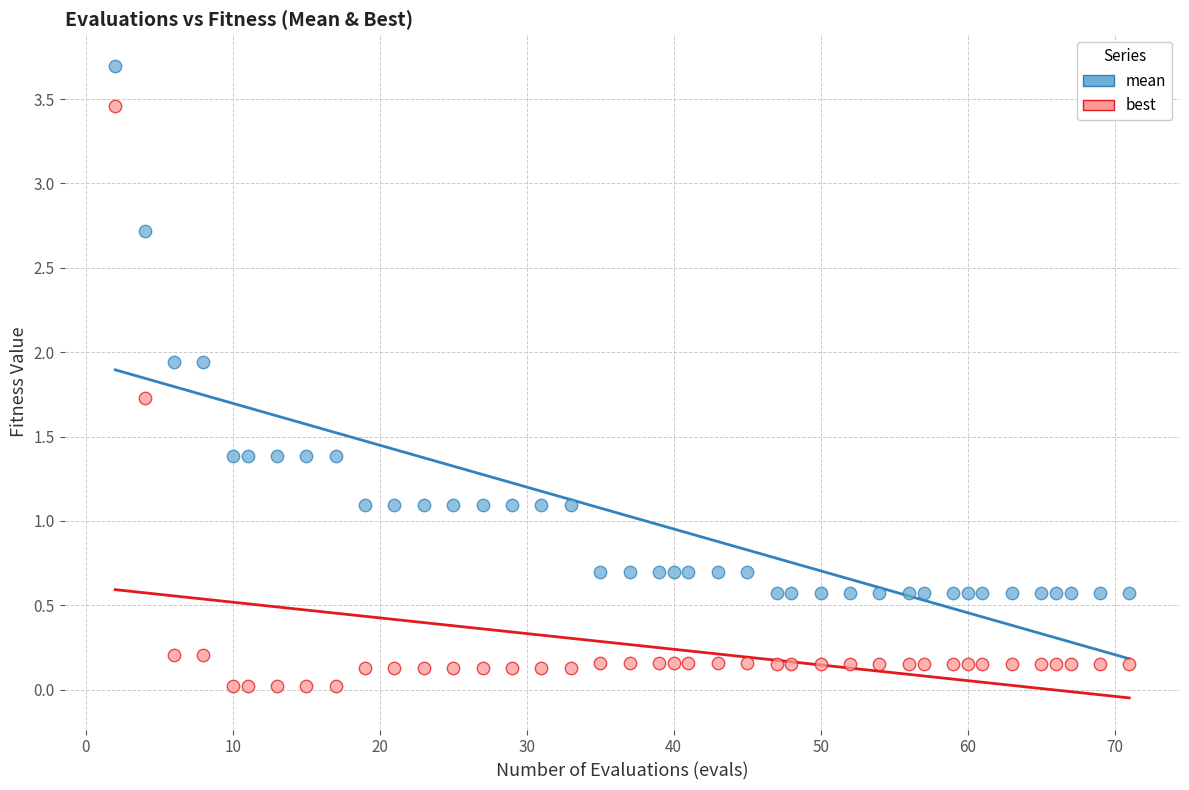

What are all the series names shown in the legend?

mean, best